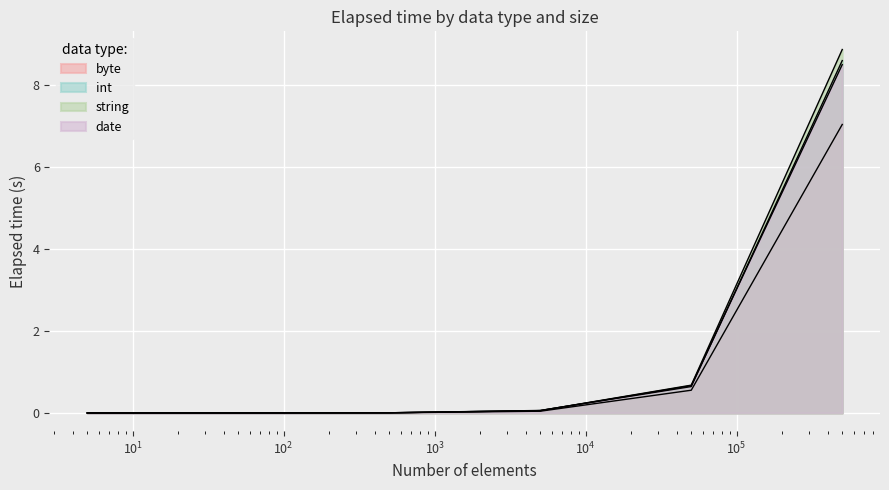

Between 500000 and 5000, which is larger?

500000